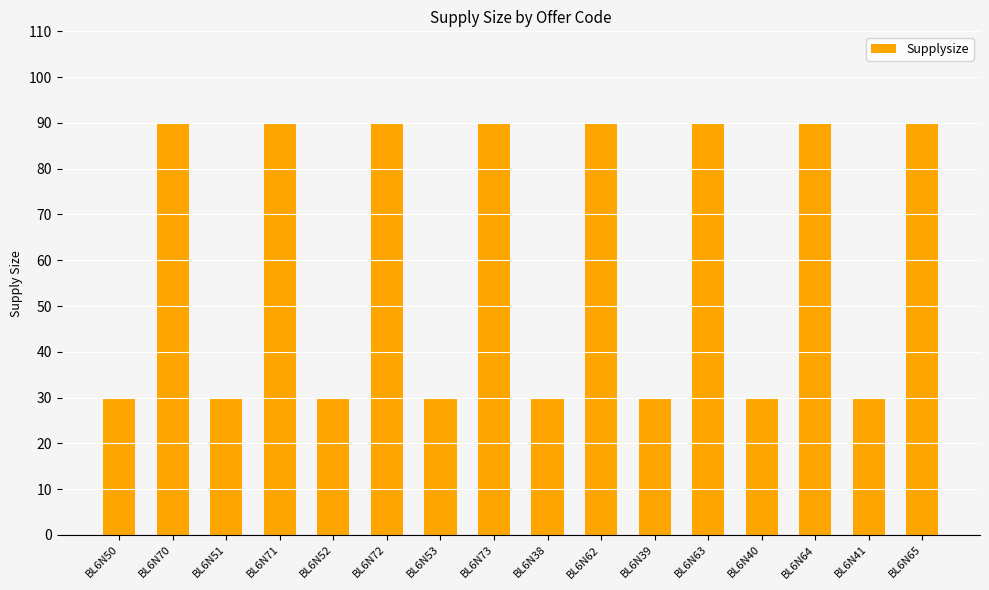

What is the smallest value displayed?

30